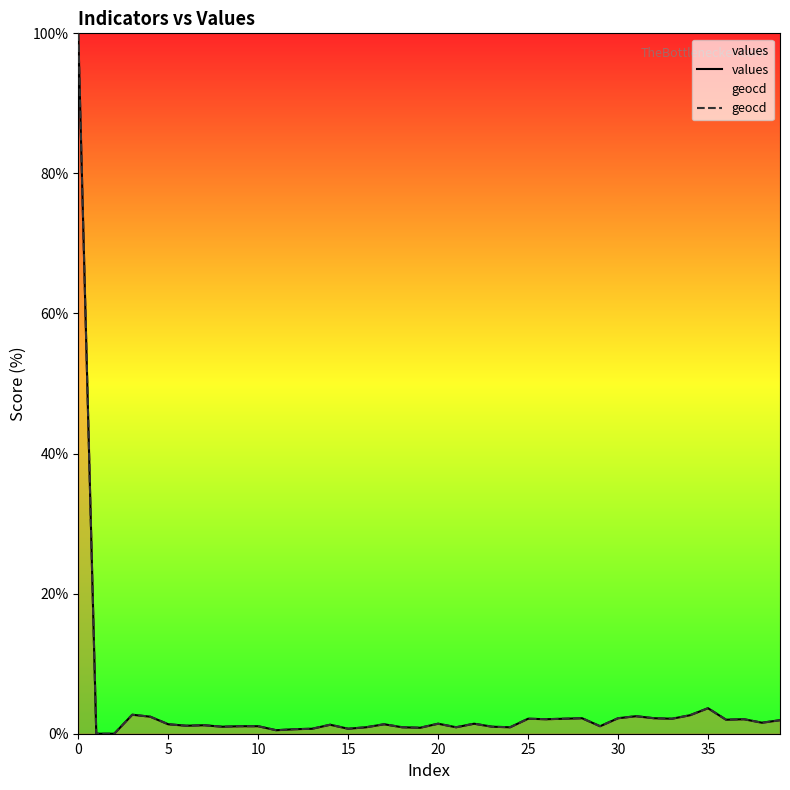

At 14, list the series in order from smallest to largest.

values, geocd